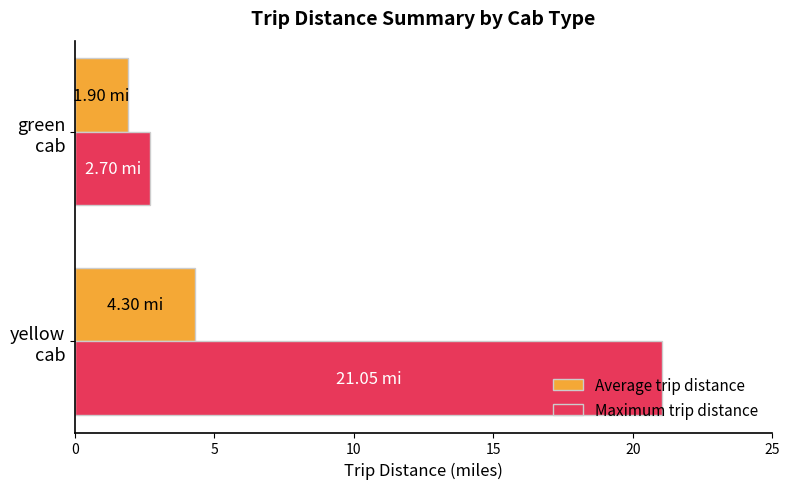

What is the sum of all Maximum trip distance values?

23.8